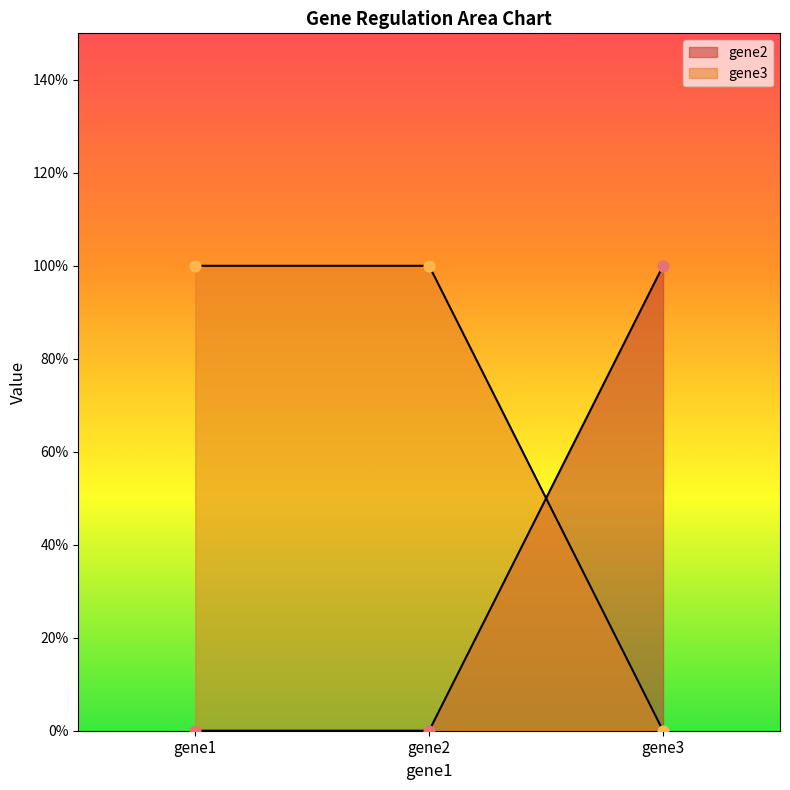

At which category is the sum across all series the highest?

gene1